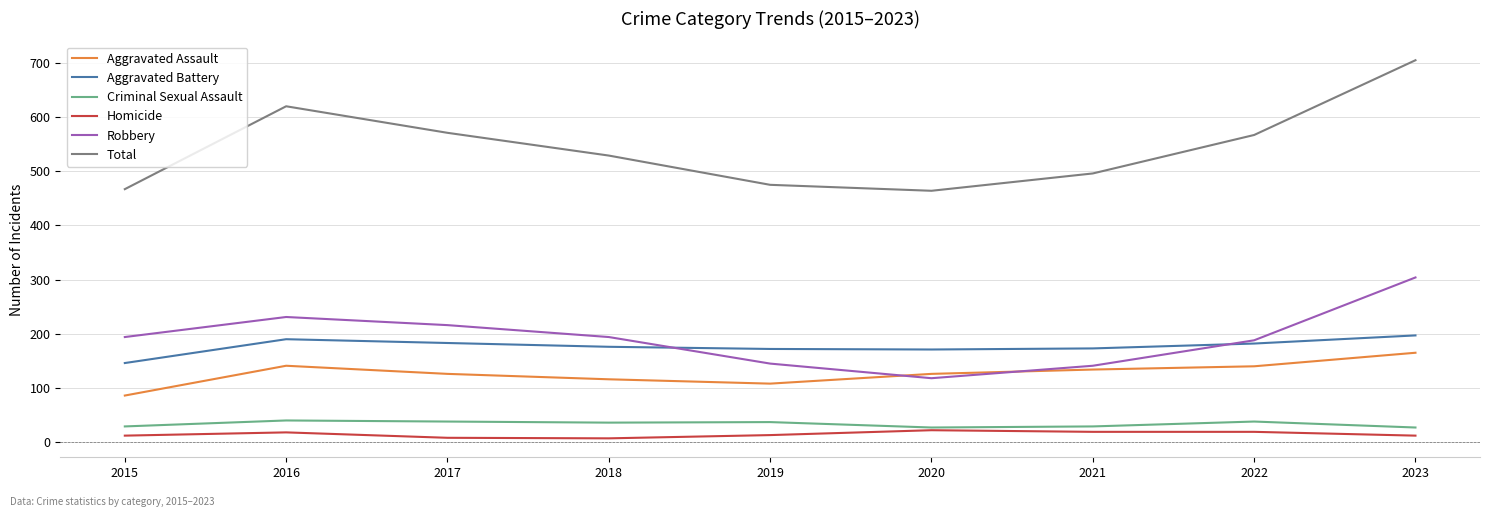

The Aggravated Battery series shows 197 at 2023. True or false?

True